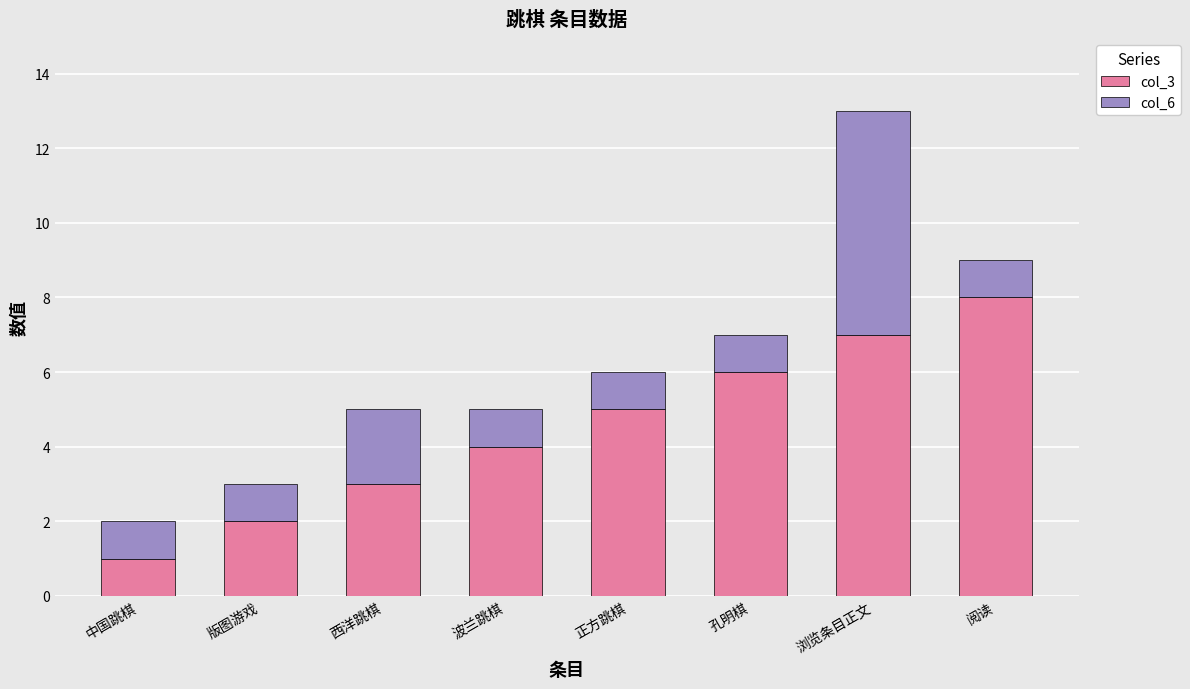

Reading left to right, transcribe the values for col_3.

中国跳棋=1	版图游戏=2	西洋跳棋=3	波兰跳棋=4	正方跳棋=5	孔明棋=6	浏览条目正文=7	阅读=8